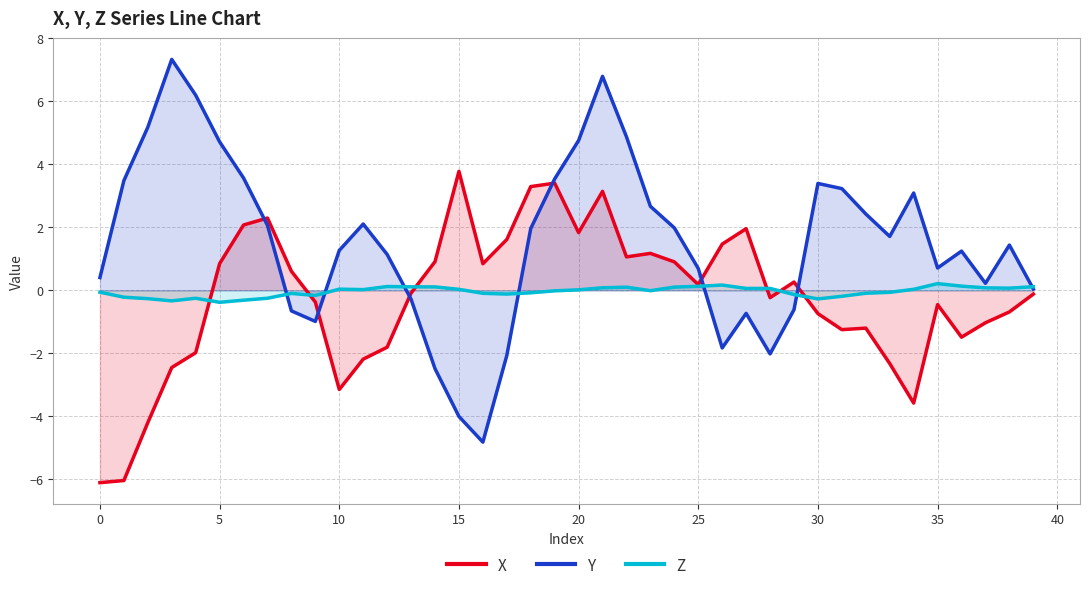

What is the sum of all Z values?

-1.6